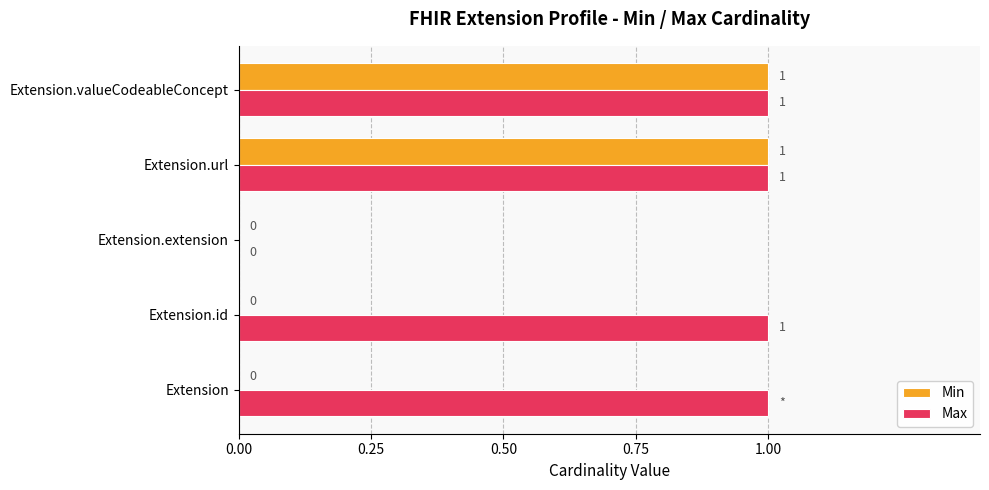

Which series has the largest total across all categories?

Max